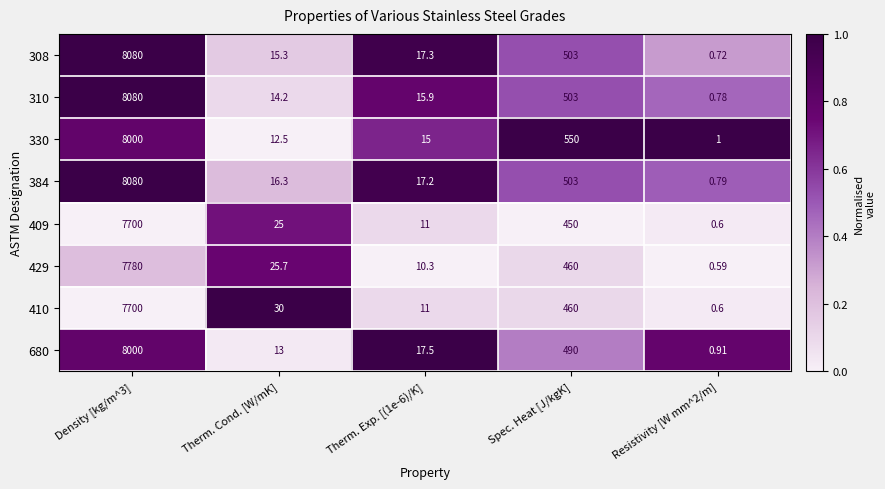

Count the number of categories in the chart.

5